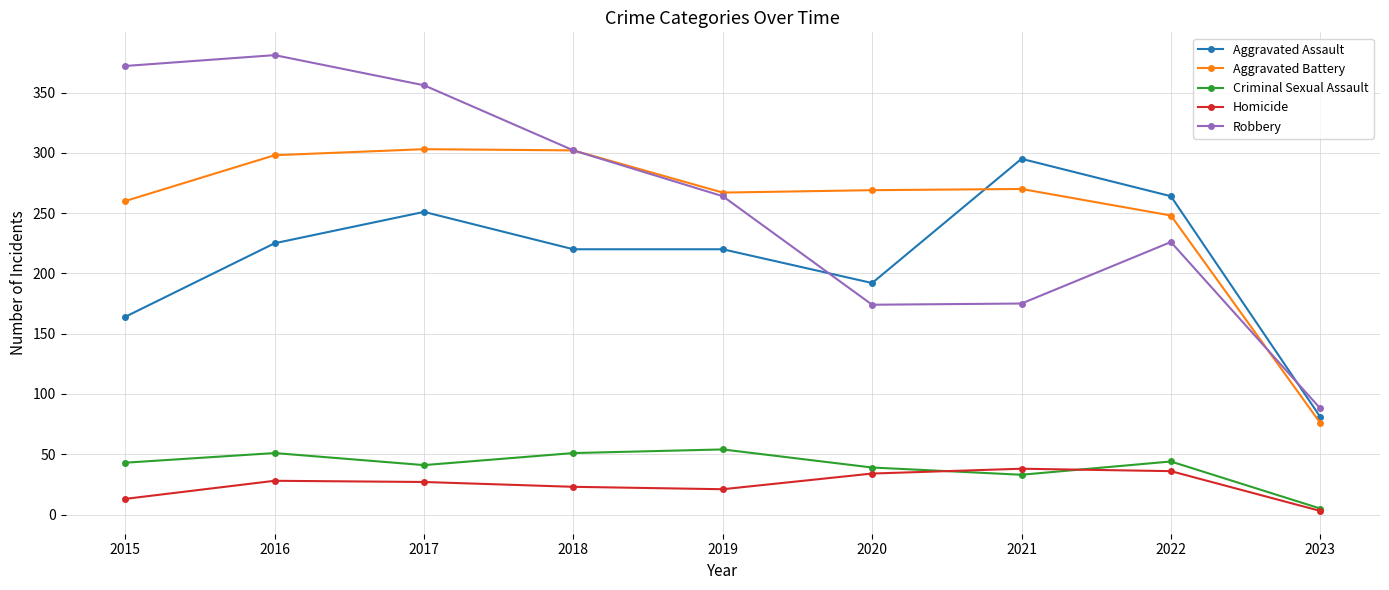

What value does the Criminal Sexual Assault series have at 2017, to the nearest 10?

40